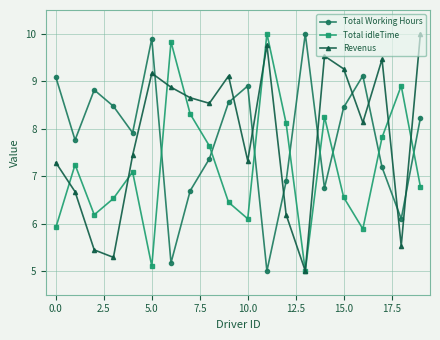

What is the highest value of the Revenus series?

10.0